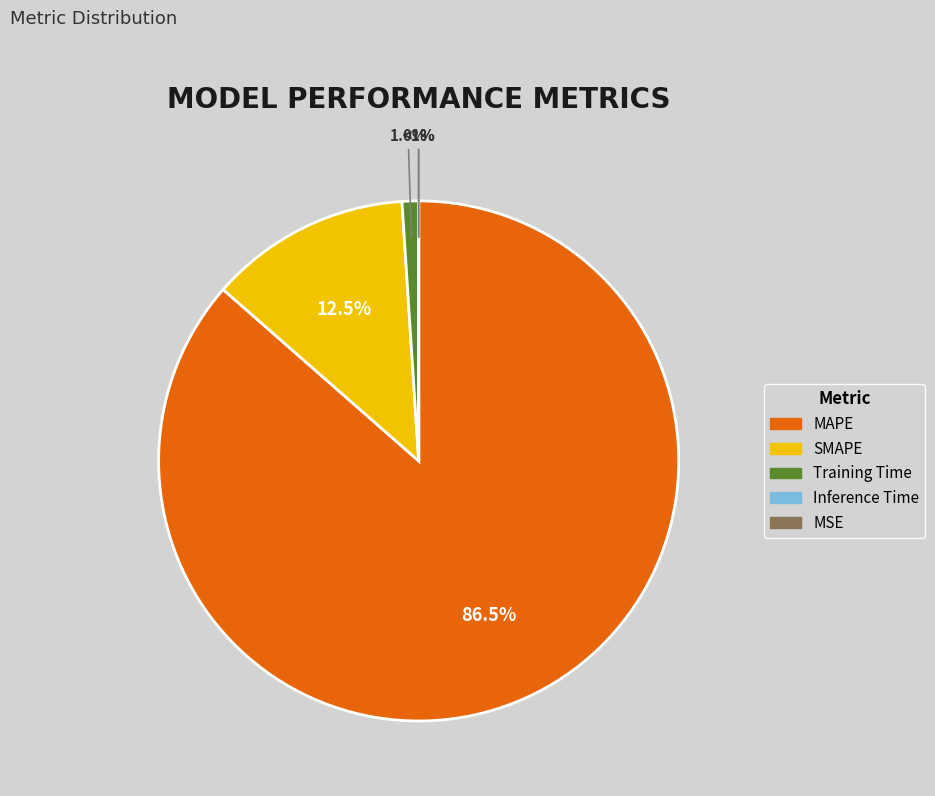

The MAPE slice represents 86% of the pie. True or false?

True